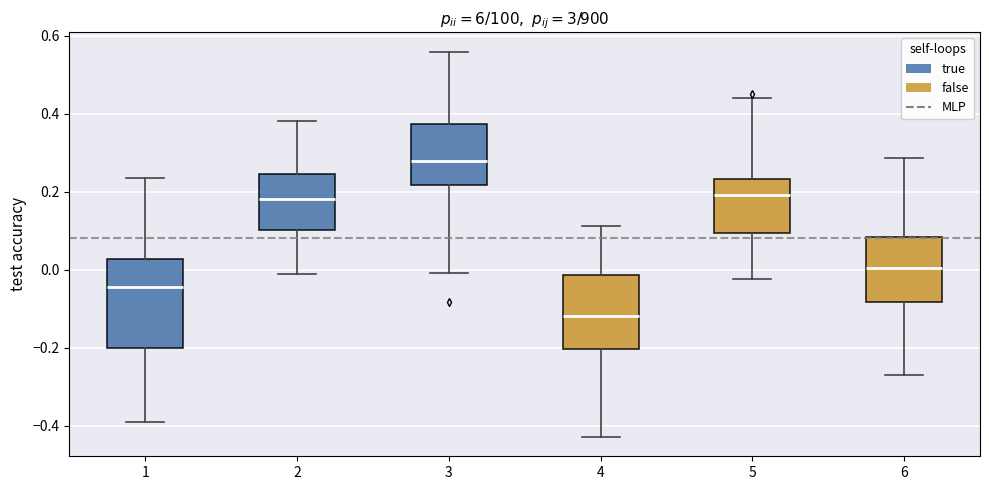

Reading left to right, transcribe this box plot: for each box, give where its median line is, the range the box spans, and where its two whiskers end, as read against the y-axis. The values are not printed on the chart, so give them approximately, as read against the axis.

1: median -0.04, box -0.20 to 0.02, whiskers -0.40 to 0.24
2: median 0.18, box 0.10 to 0.24, whiskers -0.02 to 0.38
3: median 0.28, box 0.22 to 0.38, whiskers 0.00 to 0.56
4: median -0.12, box -0.20 to -0.02, whiskers -0.42 to 0.12
5: median 0.20, box 0.10 to 0.24, whiskers -0.02 to 0.44
6: median 0.00, box -0.08 to 0.08, whiskers -0.28 to 0.28